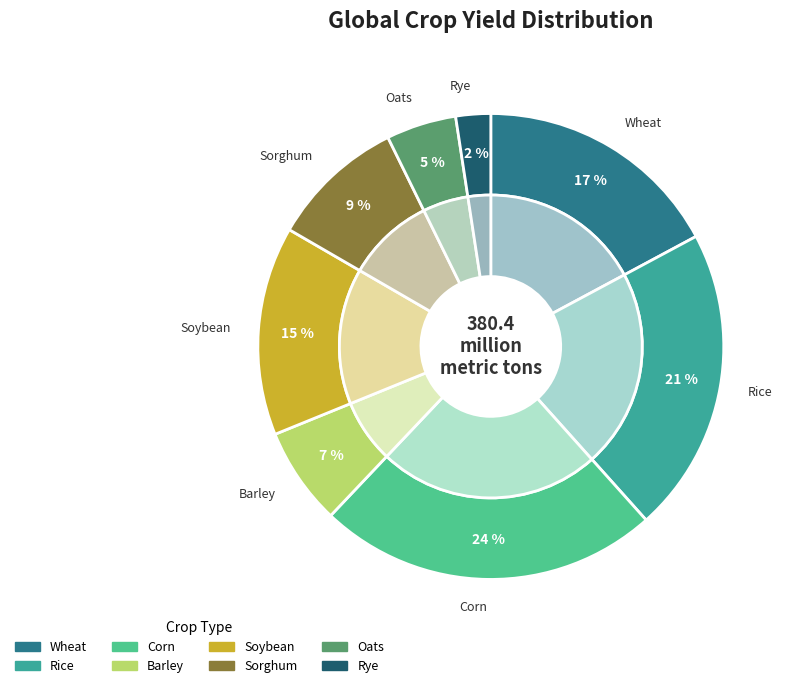

Is there any slice that represents more than half of the pie?

No